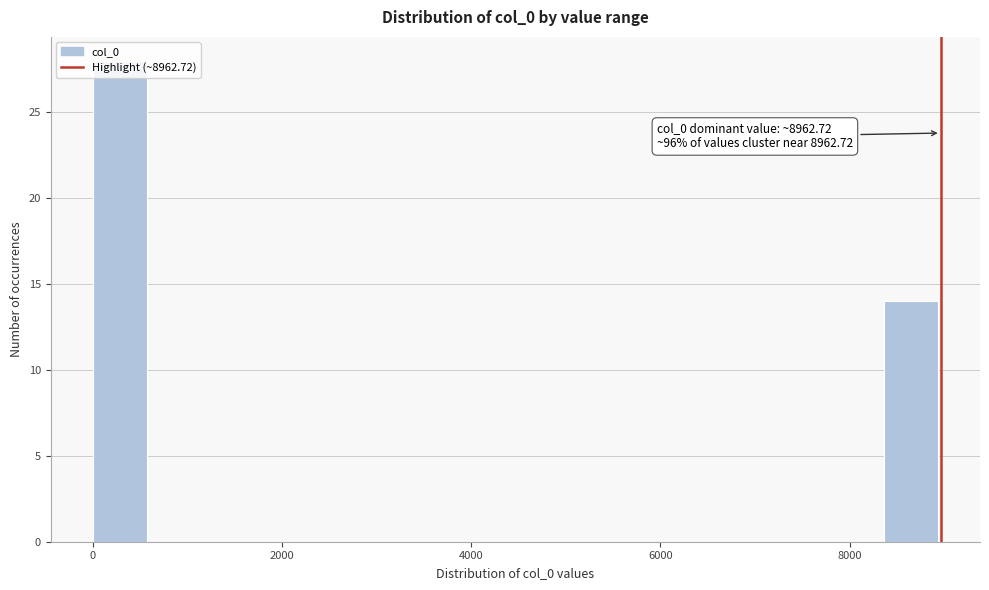

Read against the x-axis, roughly where is the centre of the tallest bar?

200